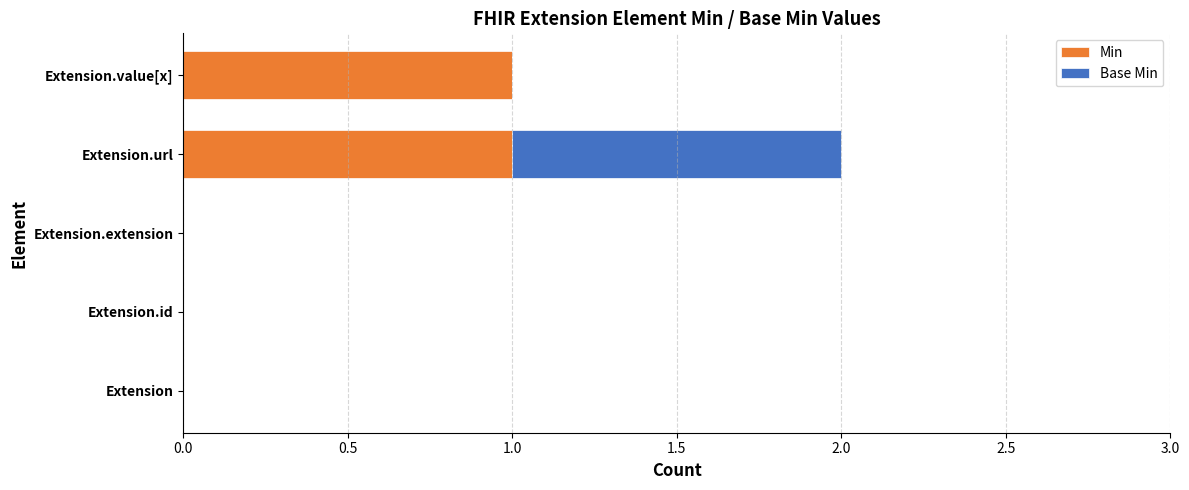

At which category is the sum across all series the highest?

Extension.url